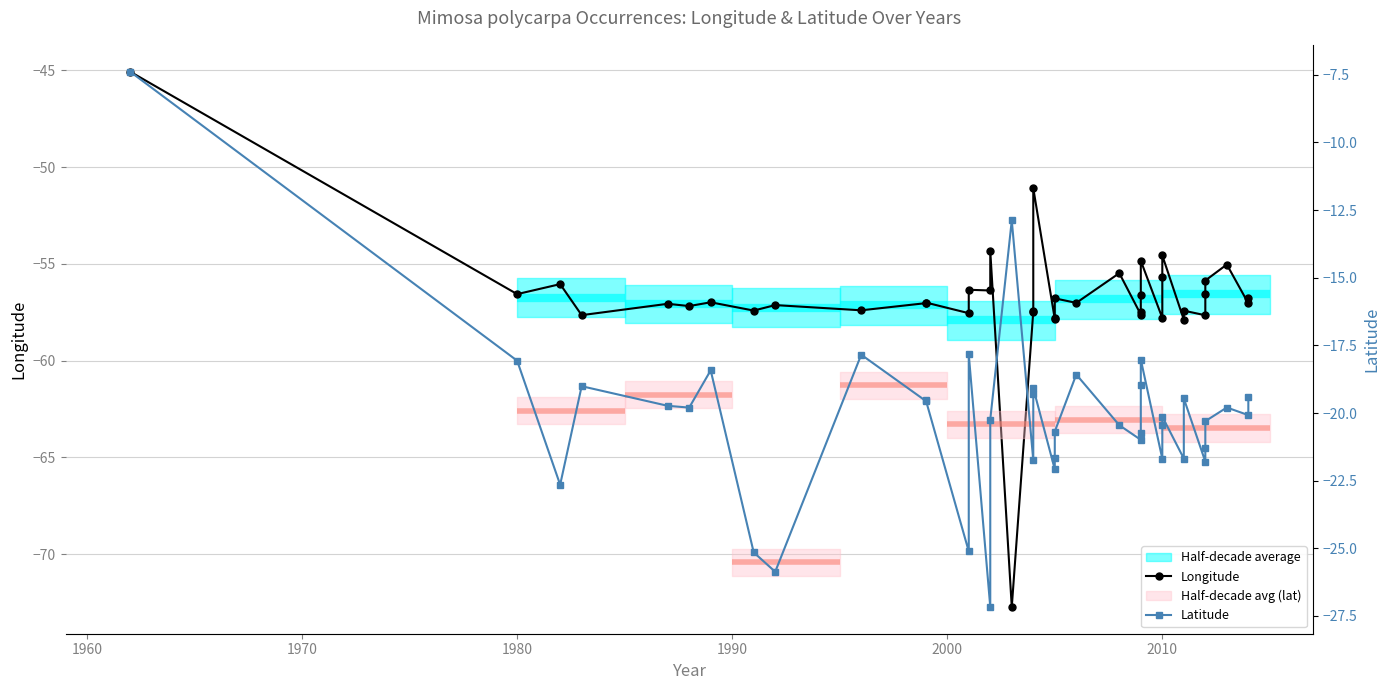

Does the chart display data point markers on the line(s)?

Yes